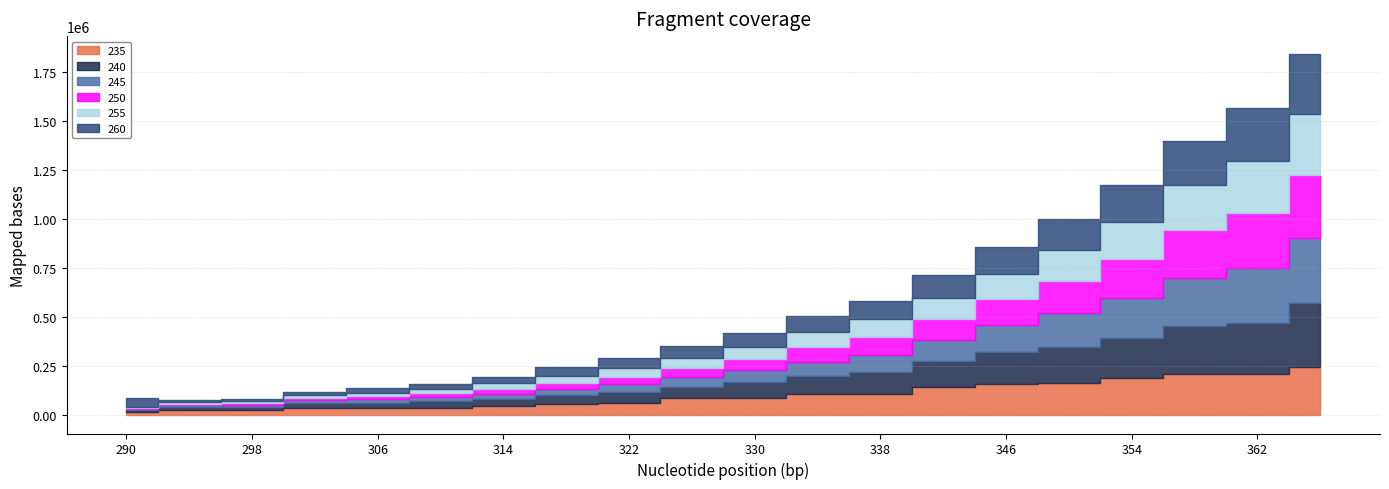

What is the sum of the 255 values at 358 and 362?

495035.9